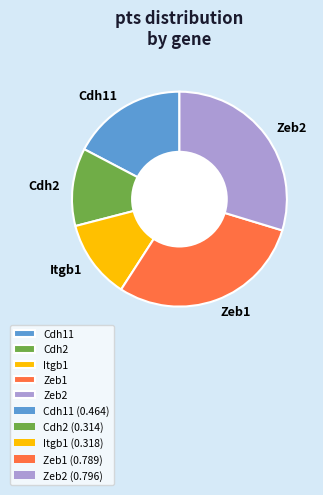

Which has a higher value, Itgb1 or Cdh11?

Cdh11